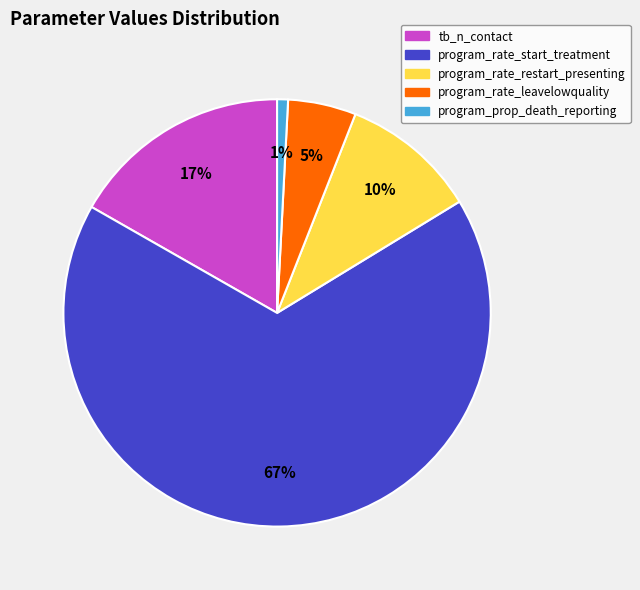

Between tb_n_contact and program_prop_death_reporting, which is larger?

tb_n_contact